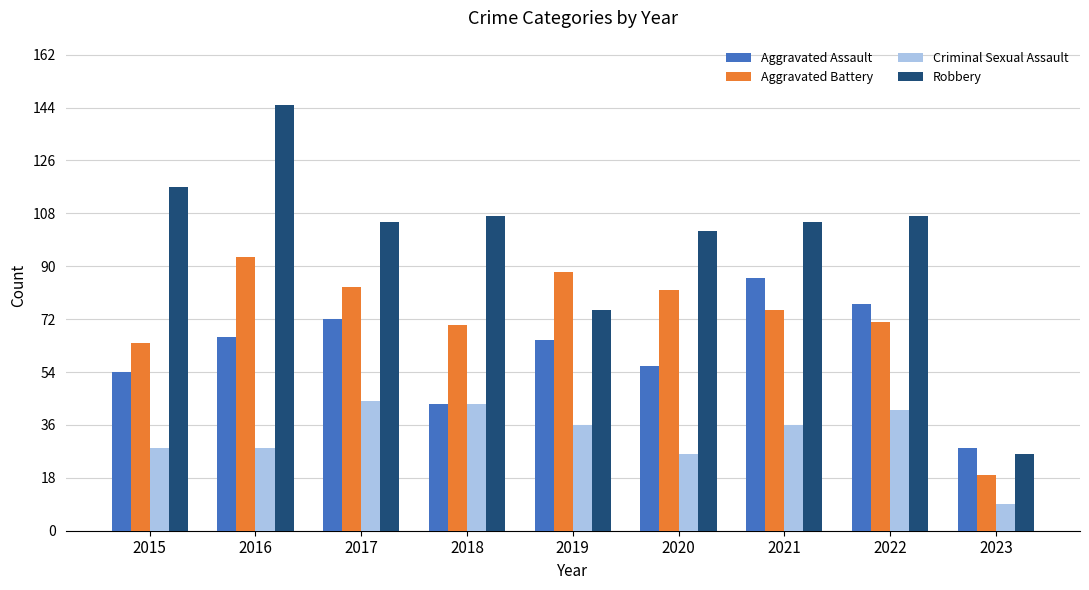

What are all the series names shown in the legend?

Aggravated Assault, Aggravated Battery, Criminal Sexual Assault, Robbery